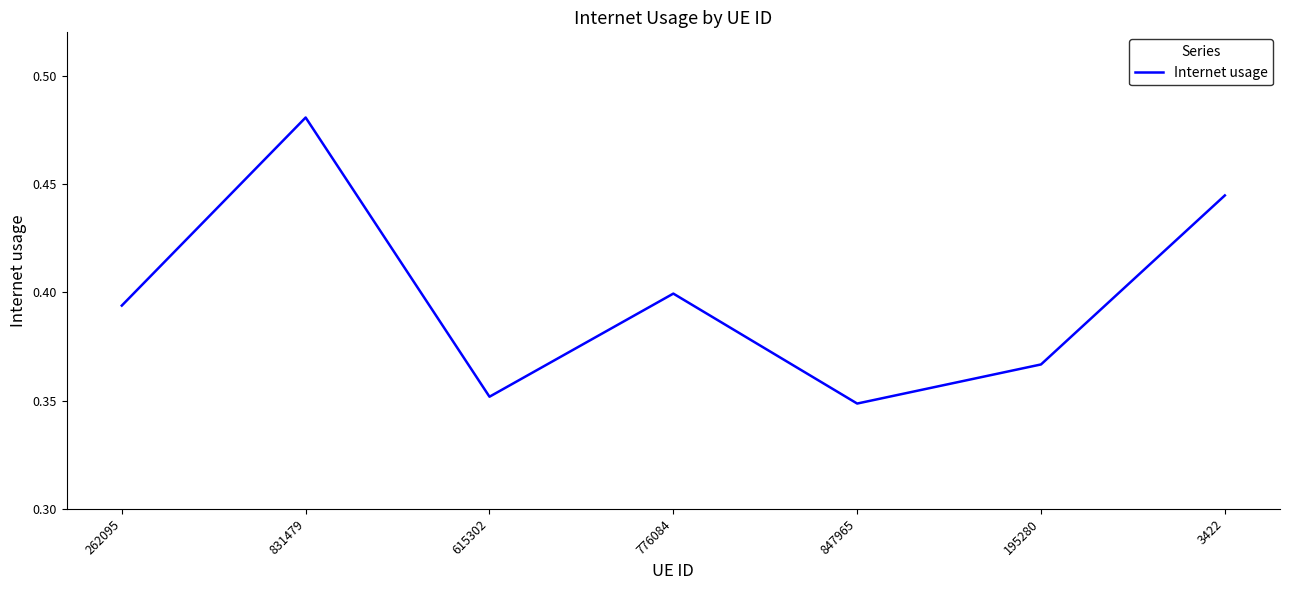

Which label corresponds to the largest value in the chart?

831479